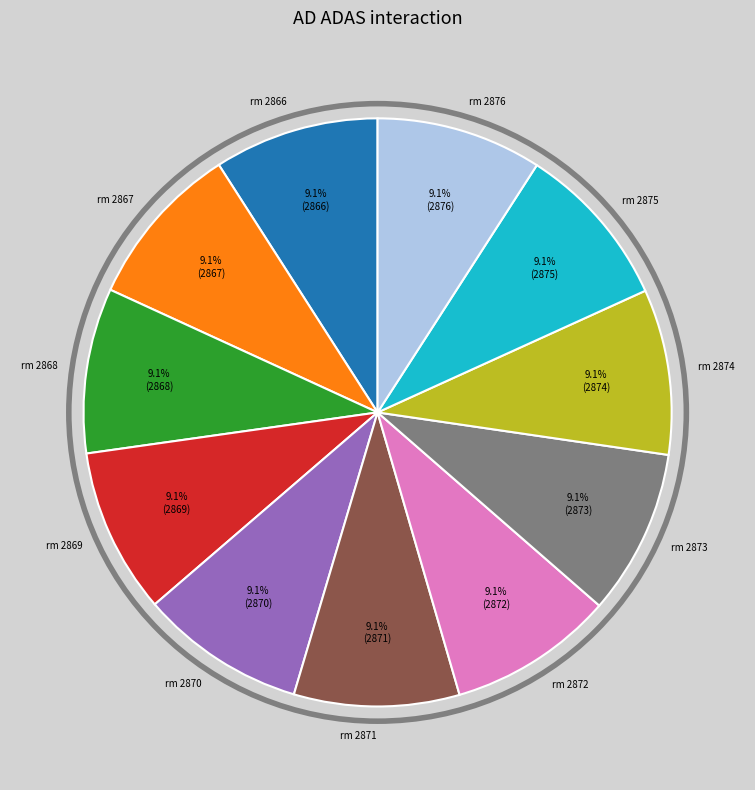

What is the total percentage of rm 2874 and rm 2873?

18.2%